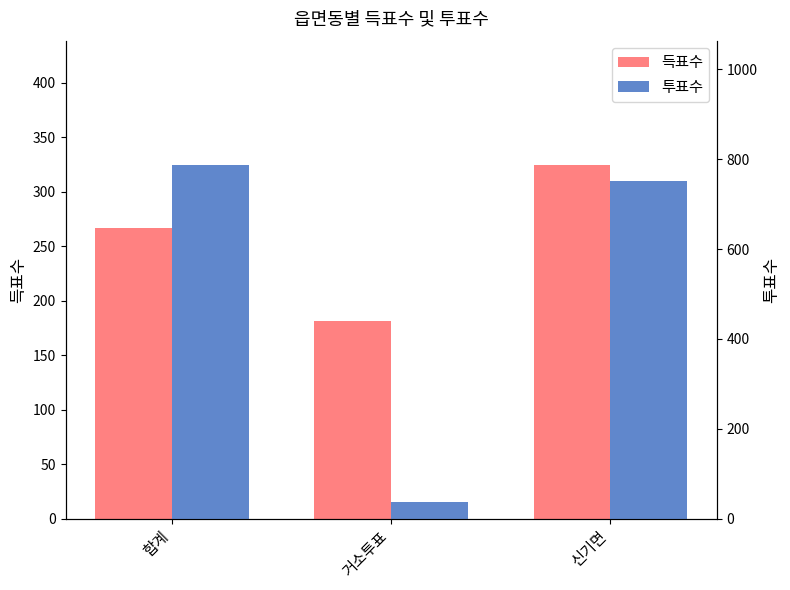

Which category has the lowest value in the 득표수 series?

거소투표